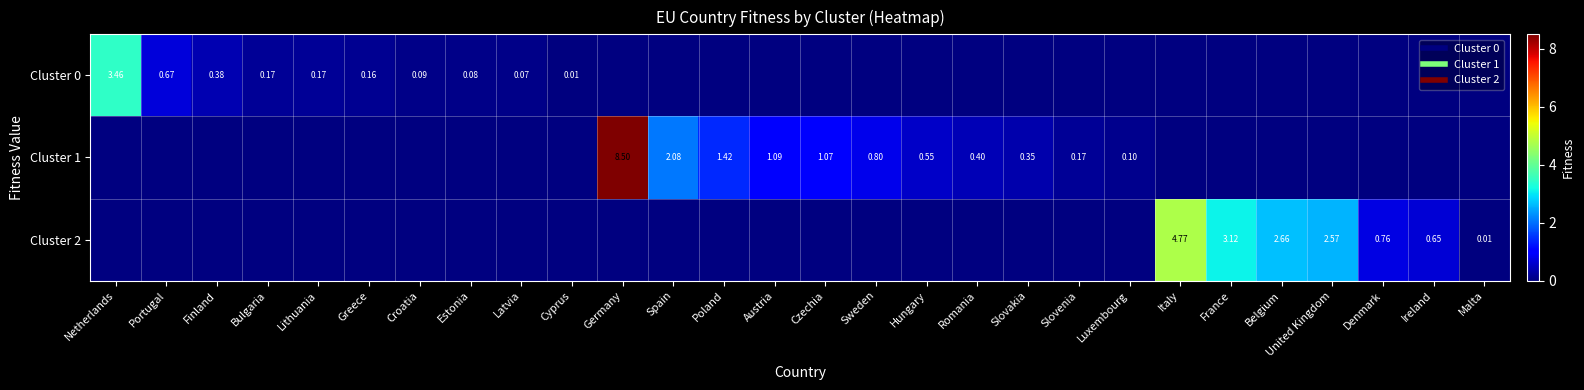

Which category has the lowest value in the Cluster 2 series?

Netherlands